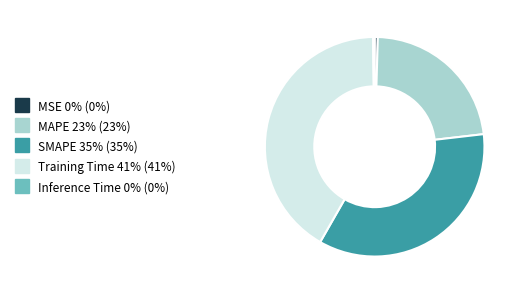

Do MAPE and Training Time together represent more than half of the pie?

Yes